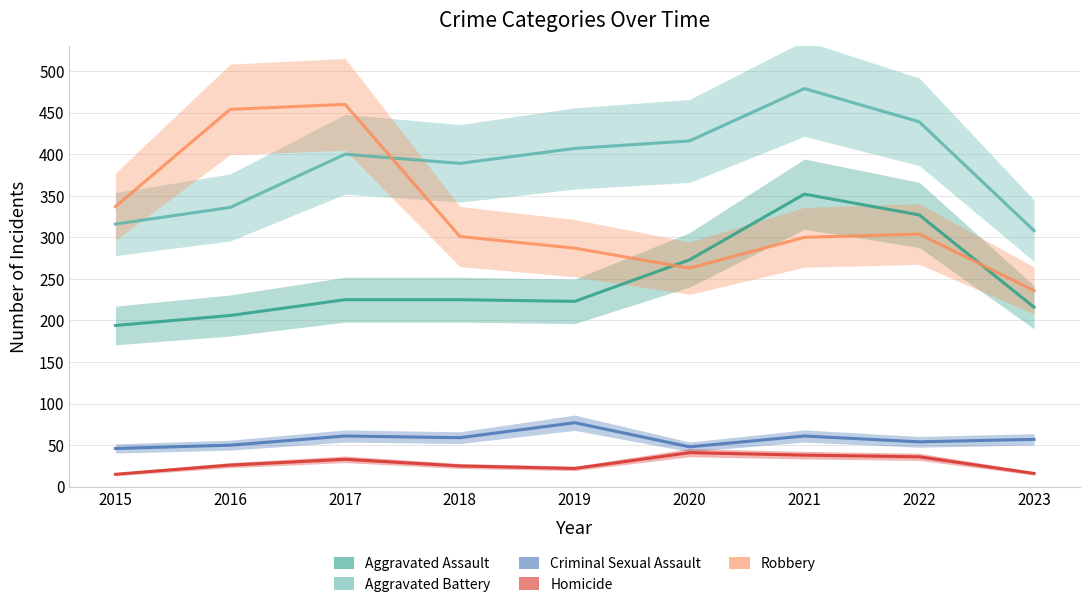

Reading left to right, list all the values displayed in this chart.

Aggravated Assault: 194	206	225	225	223	273	352	327	216
Aggravated Battery: 316	336	400	389	407	416	479	439	308
Criminal Sexual Assault: 46	50	61	59	77	48	61	54	57
Homicide: 15	26	33	25	22	41	38	36	16
Robbery: 337	454	460	301	287	263	300	304	236